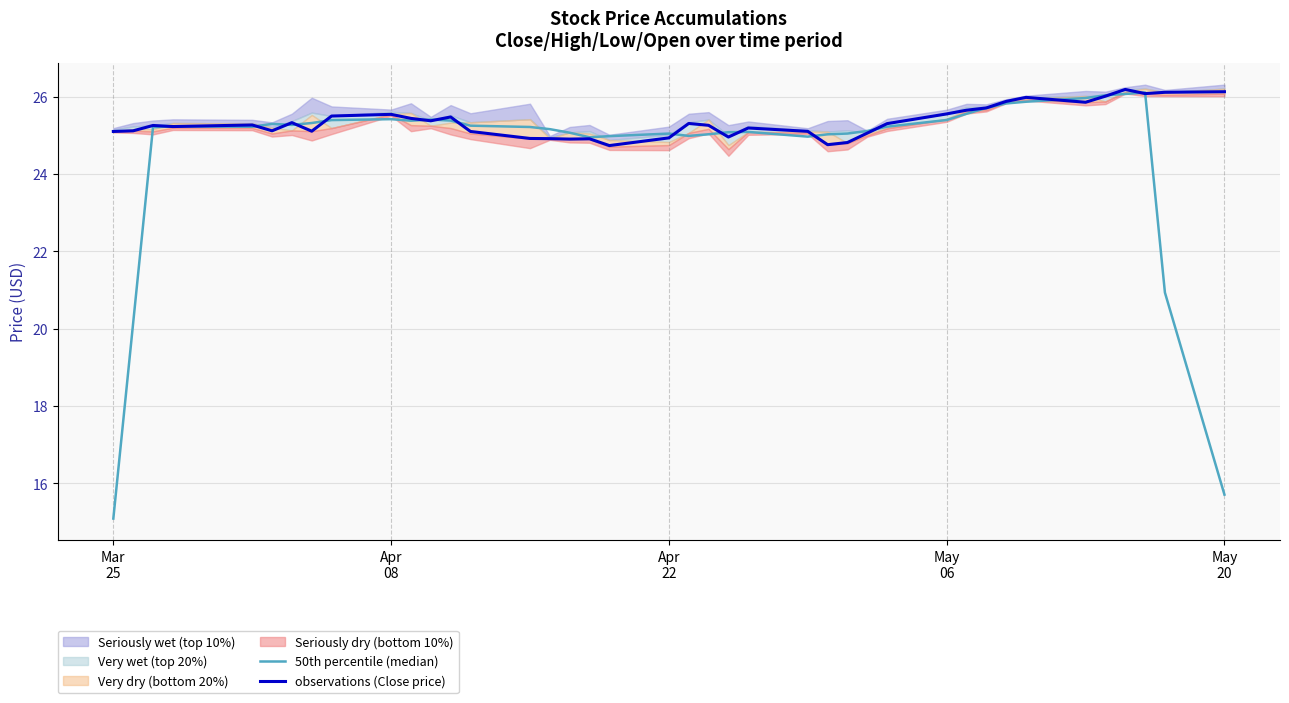

What is the value of the 50th percentile (median) point at the 24th from the left?

25.1